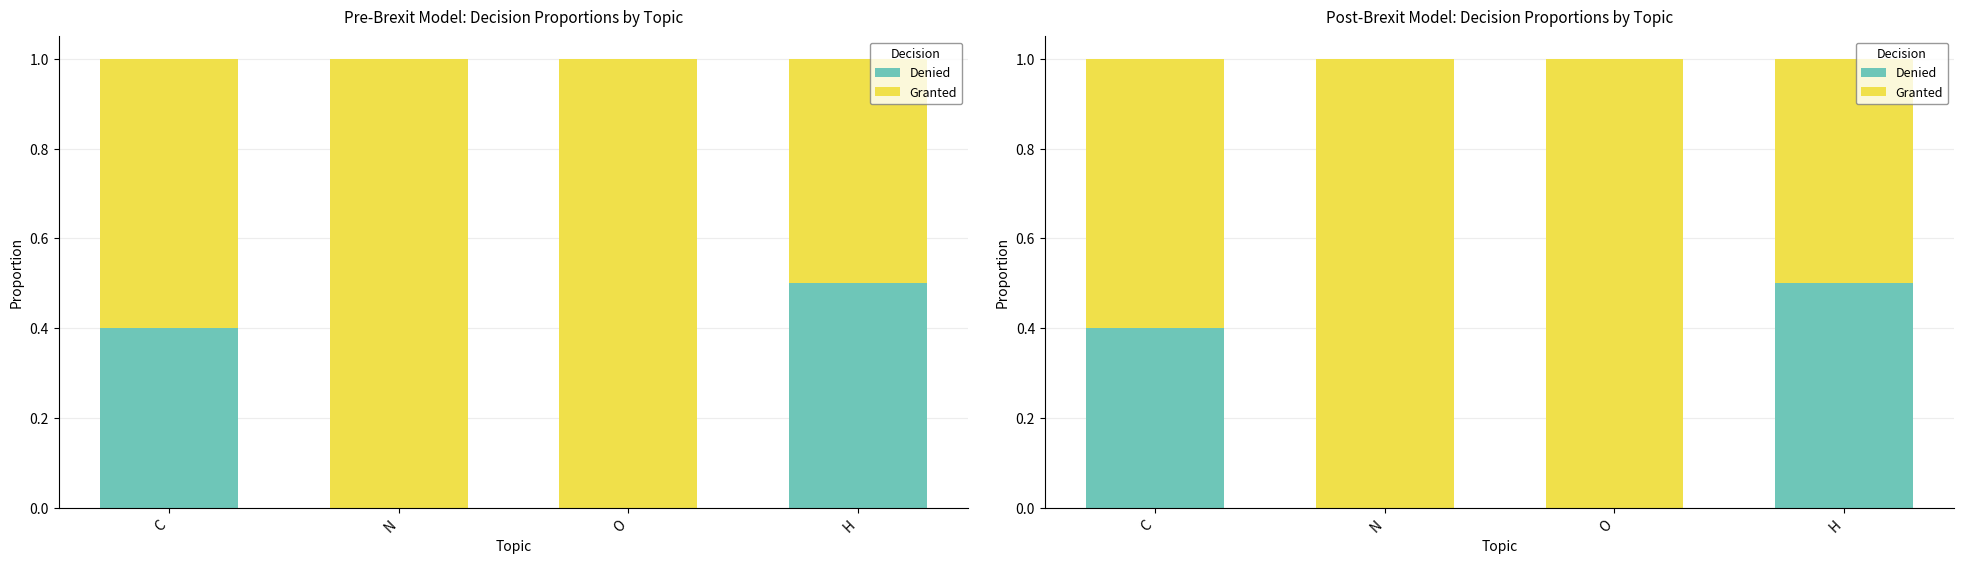

What value does the Granted series have at C?

0.6